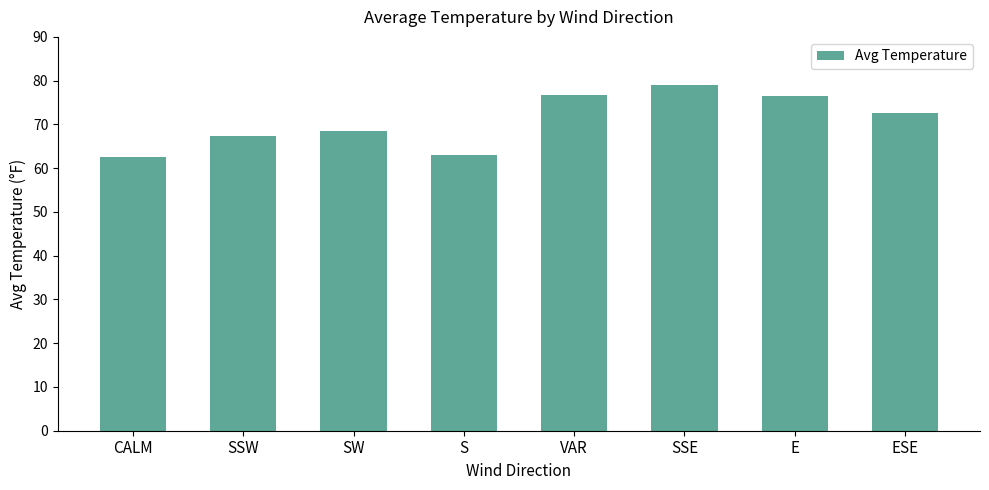

At which label does the data first exceed 72?

VAR